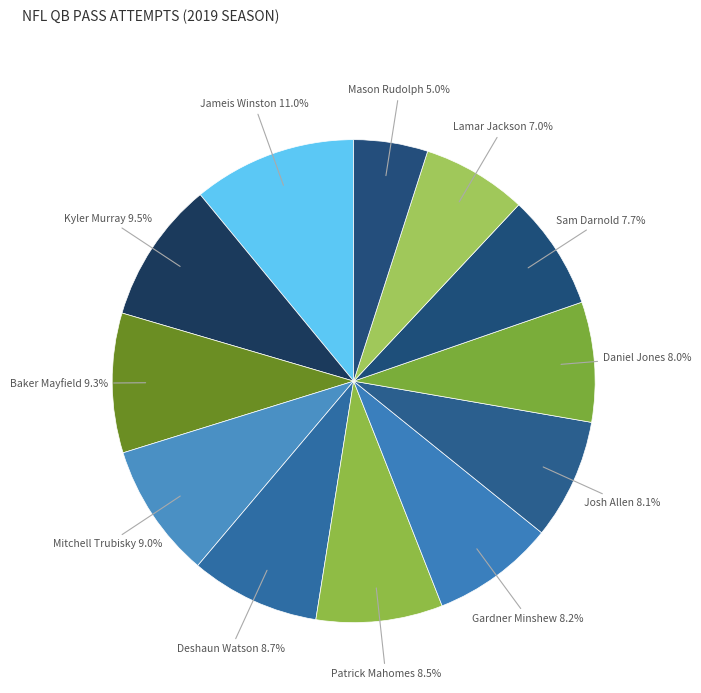

Which category has the biggest portion of the pie?

Jameis Winston